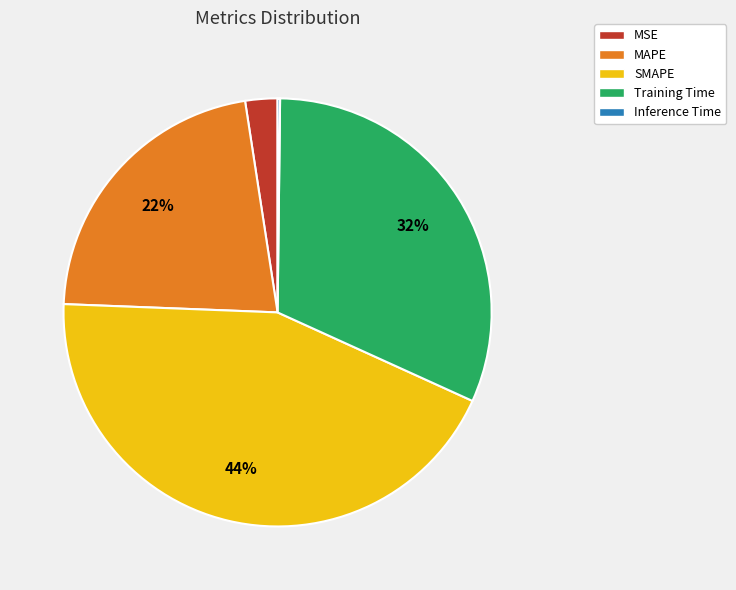

Does SMAPE account for over 50% of the chart?

No